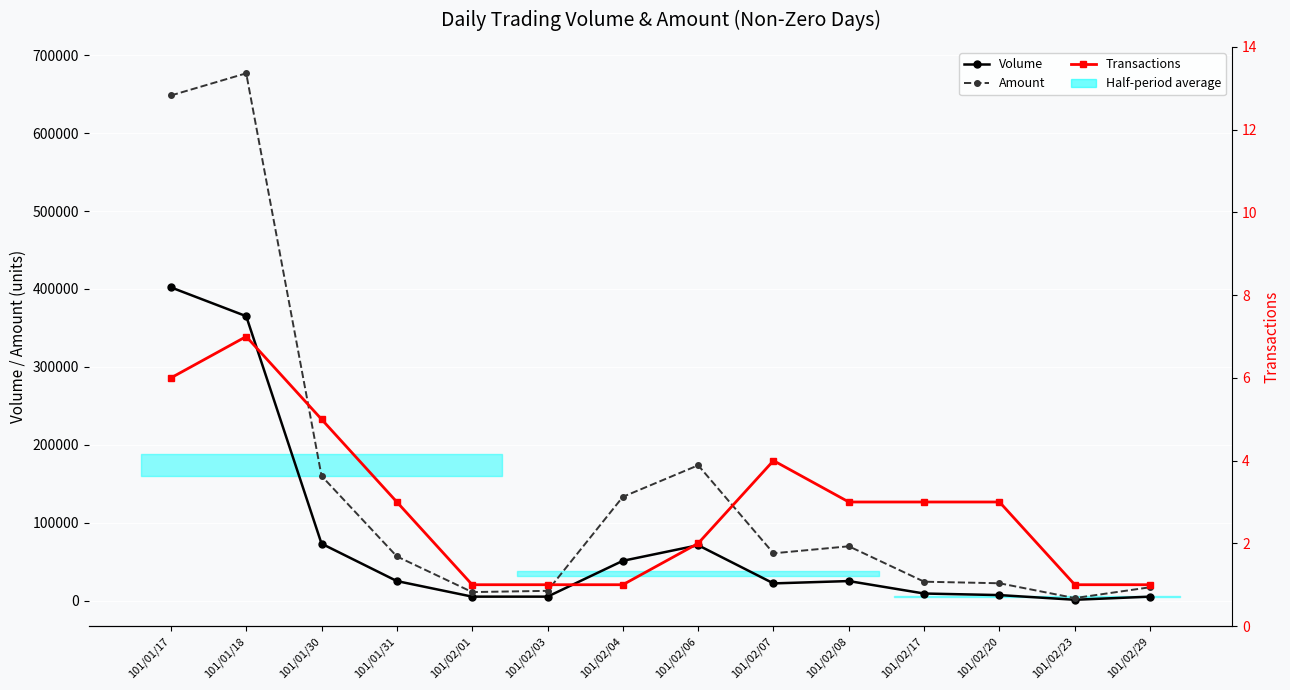

What is the sum of the Volume values at 101/02/07 and 101/01/31?

47000